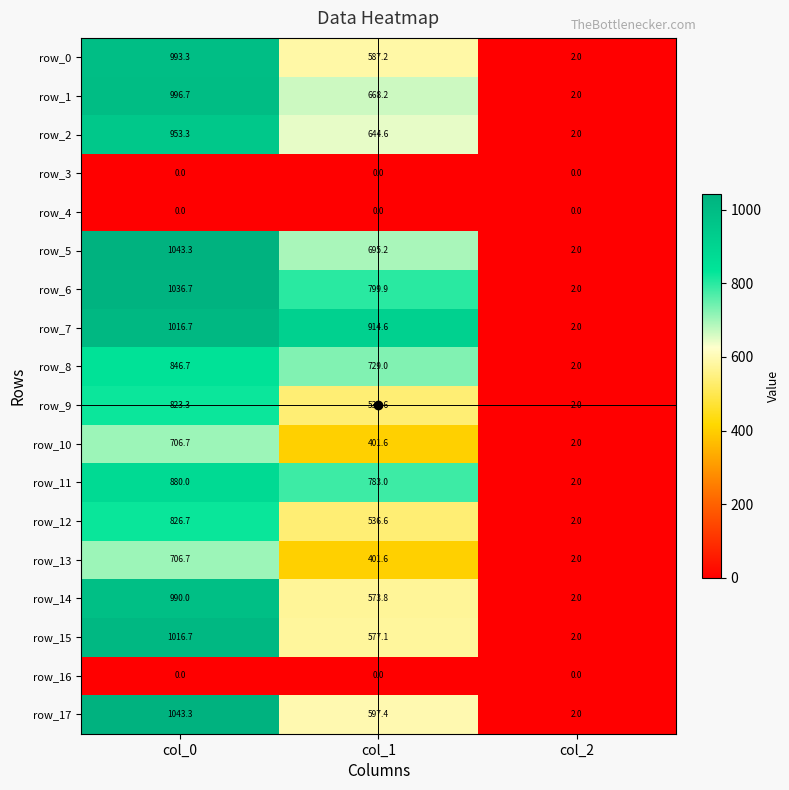

What is the total value across all series at col_0?

13880.1